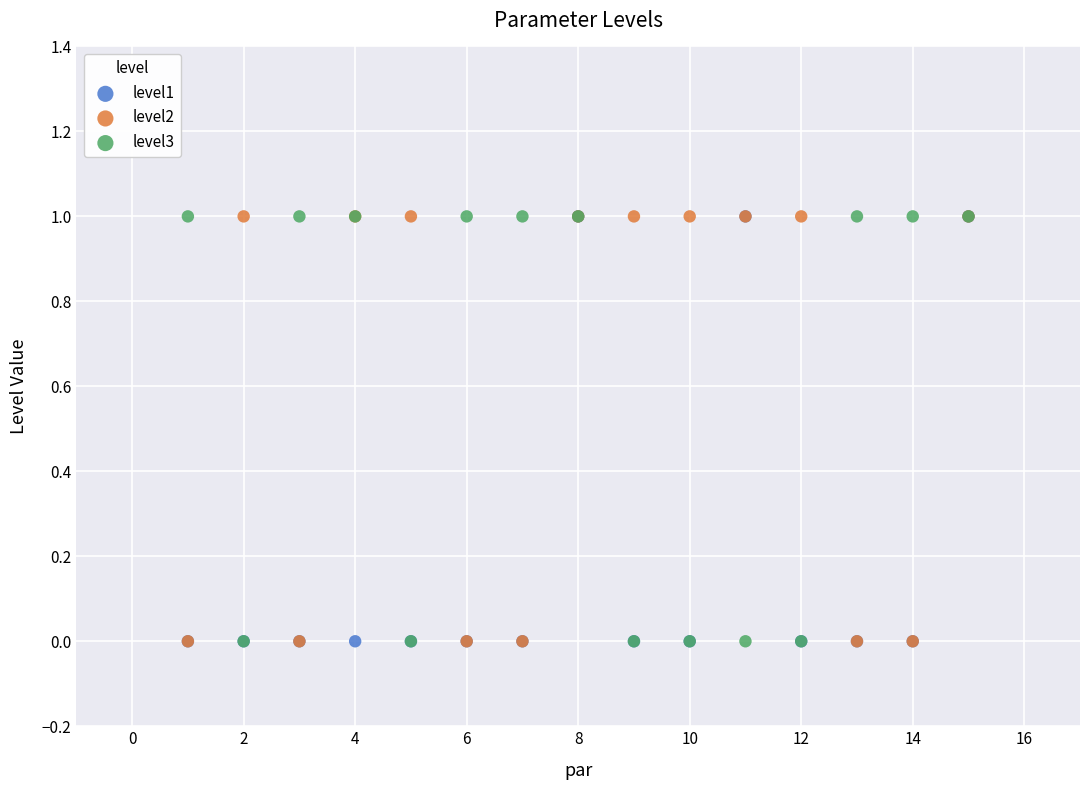

What are all the series names shown in the legend?

level1, level2, level3